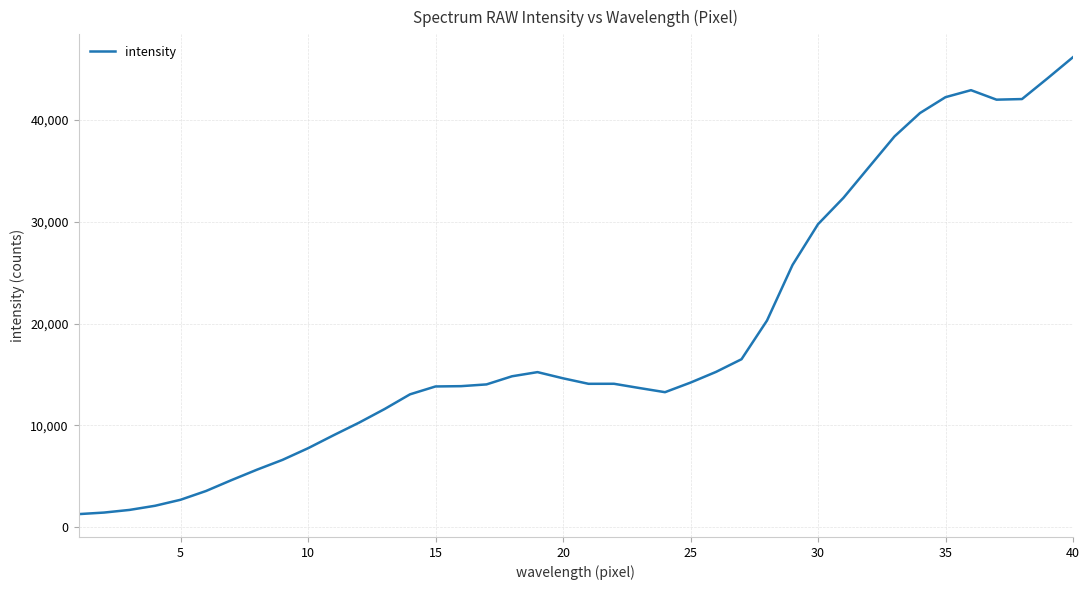

What is the minimum value shown in the chart?

1289